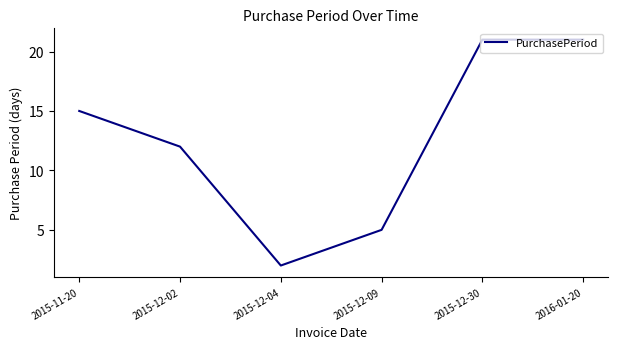

What is the difference between the maximum and minimum values?

19